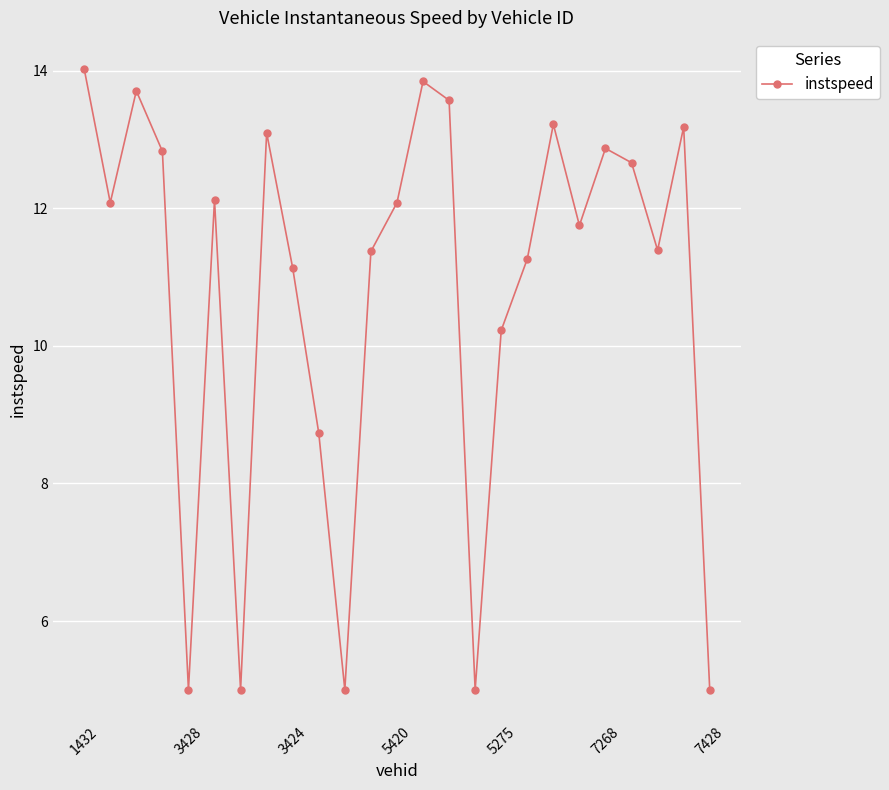

How many lines are shown in the chart?

1